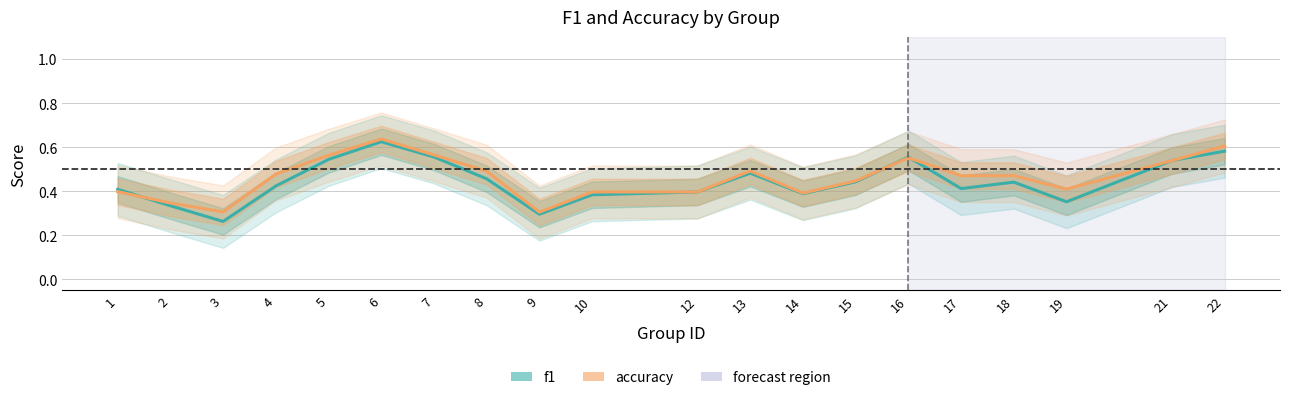

Where is the first local maximum for f1?

6